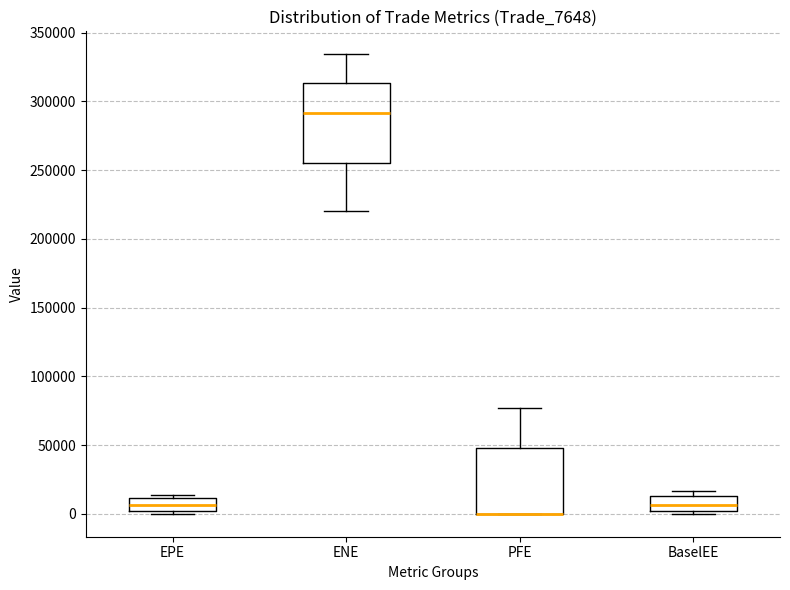

Where is the upper edge of the box for BaselEE on the y-axis? The values are not printed on the chart, so give them approximately, as read against the axis.

15000